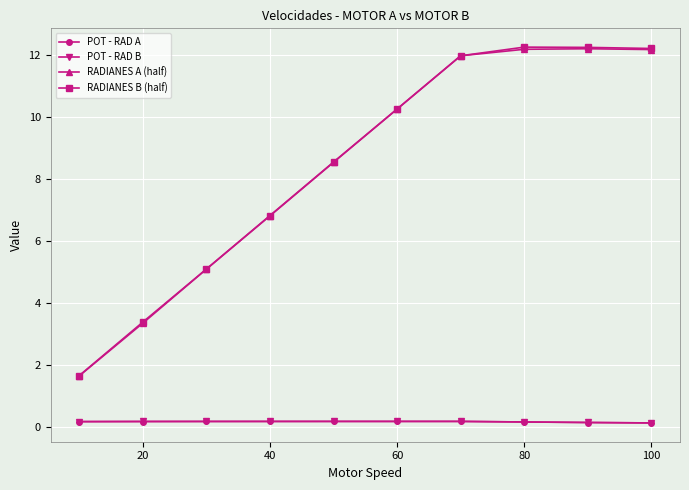

How many data points does each series have?

10